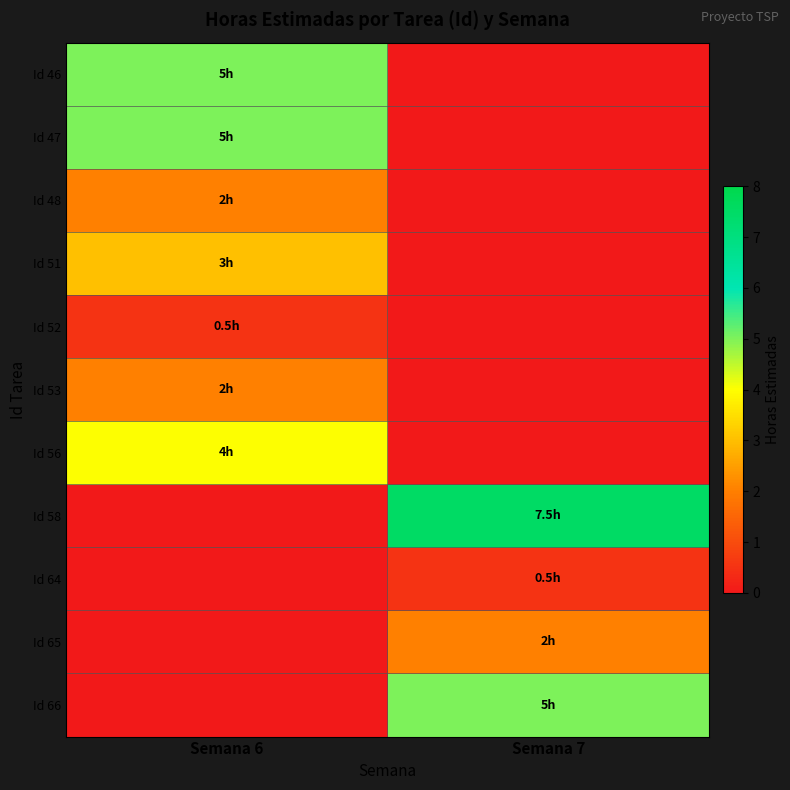

Reading left to right, extract all data points from this chart.

Id 46: Semana 6=5.0	Semana 7=0.0
Id 47: Semana 6=5.0	Semana 7=0.0
Id 48: Semana 6=2.0	Semana 7=0.0
Id 51: Semana 6=3.0	Semana 7=0.0
Id 52: Semana 6=0.5	Semana 7=0.0
Id 53: Semana 6=2.0	Semana 7=0.0
Id 56: Semana 6=4.0	Semana 7=0.0
Id 58: Semana 6=0.0	Semana 7=7.5
Id 64: Semana 6=0.0	Semana 7=0.5
Id 65: Semana 6=0.0	Semana 7=2.0
Id 66: Semana 6=0.0	Semana 7=5.0